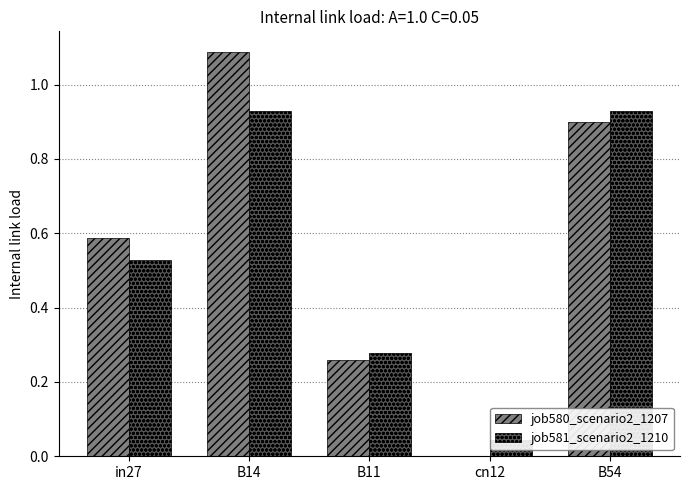

True or false: job581_scenario2_1210 has a value of 1.4 at B14.

False